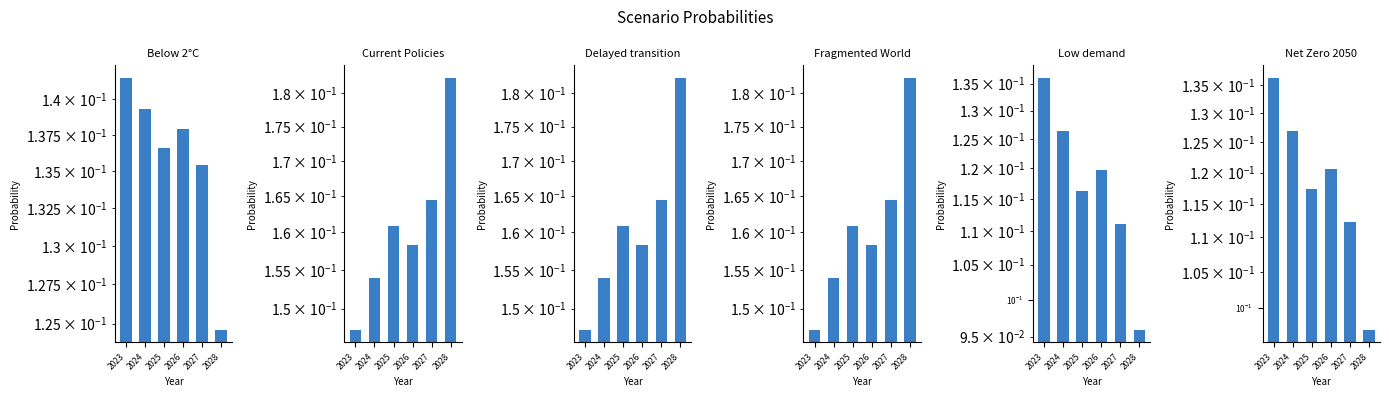

Reading right to left, what are all the values shown in this chart?

Below 2°C: 2028=0.1	2027=0.1	2026=0.1	2025=0.1	2024=0.1	2023=0.1
Current Policies: 2028=0.2	2027=0.2	2026=0.2	2025=0.2	2024=0.2	2023=0.1
Delayed transition: 2028=0.2	2027=0.2	2026=0.2	2025=0.2	2024=0.2	2023=0.1
Fragmented World: 2028=0.2	2027=0.2	2026=0.2	2025=0.2	2024=0.2	2023=0.1
Low demand: 2028=0.1	2027=0.1	2026=0.1	2025=0.1	2024=0.1	2023=0.1
Net Zero 2050: 2028=0.1	2027=0.1	2026=0.1	2025=0.1	2024=0.1	2023=0.1